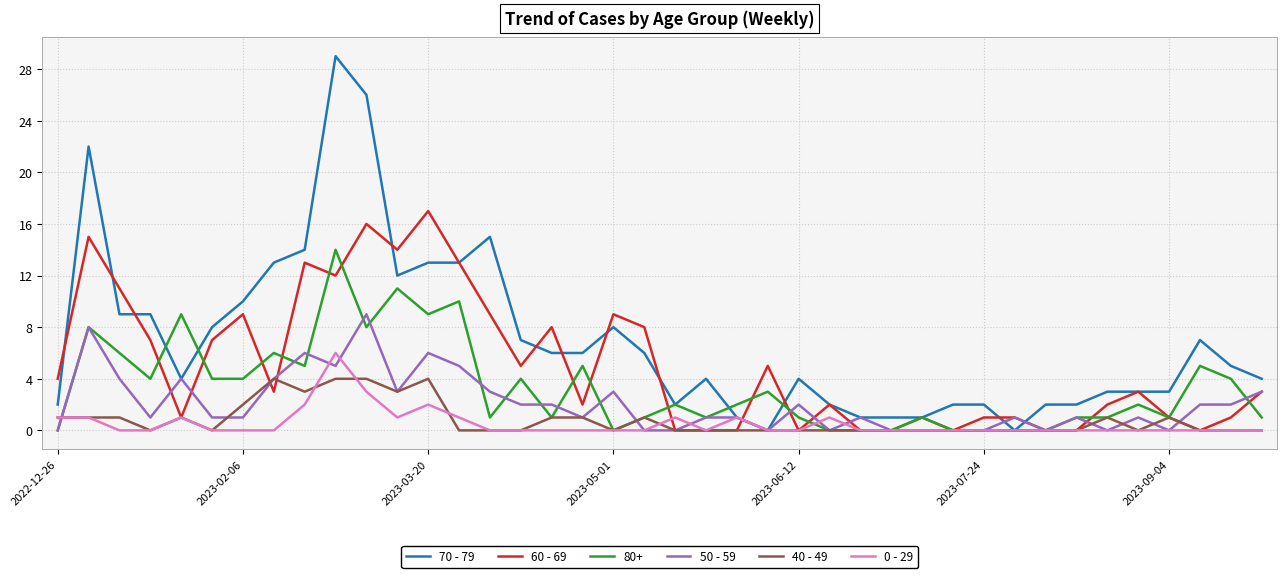

What is the greatest value displayed?

29